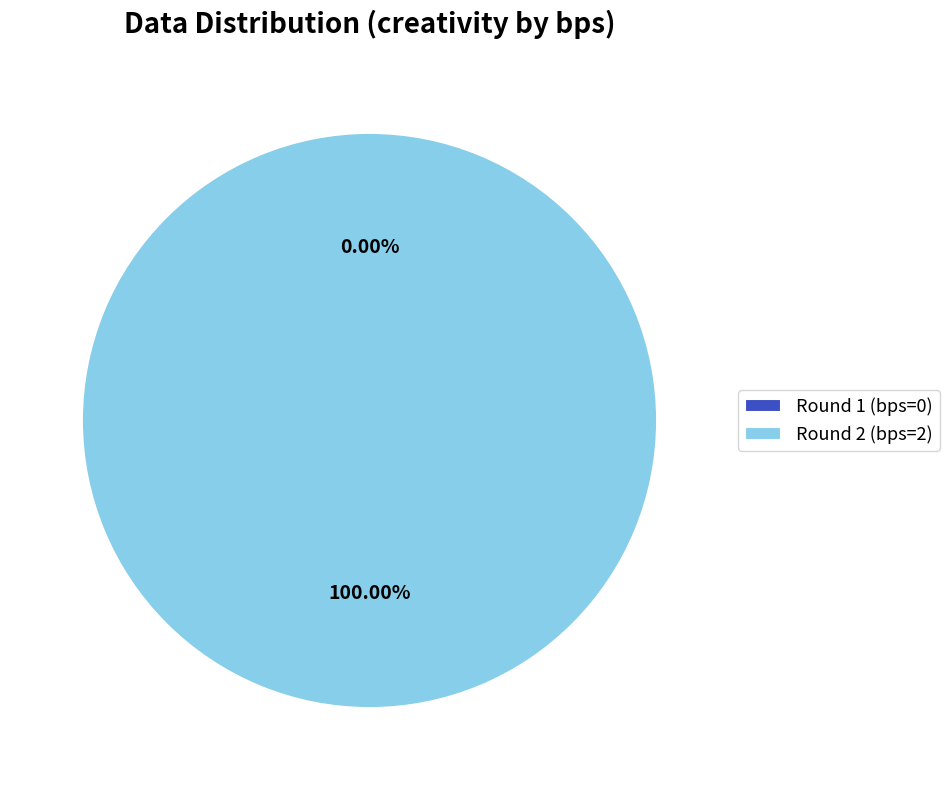

Is it true that bps=0, creativity=0.0 is 0% of the pie?

True